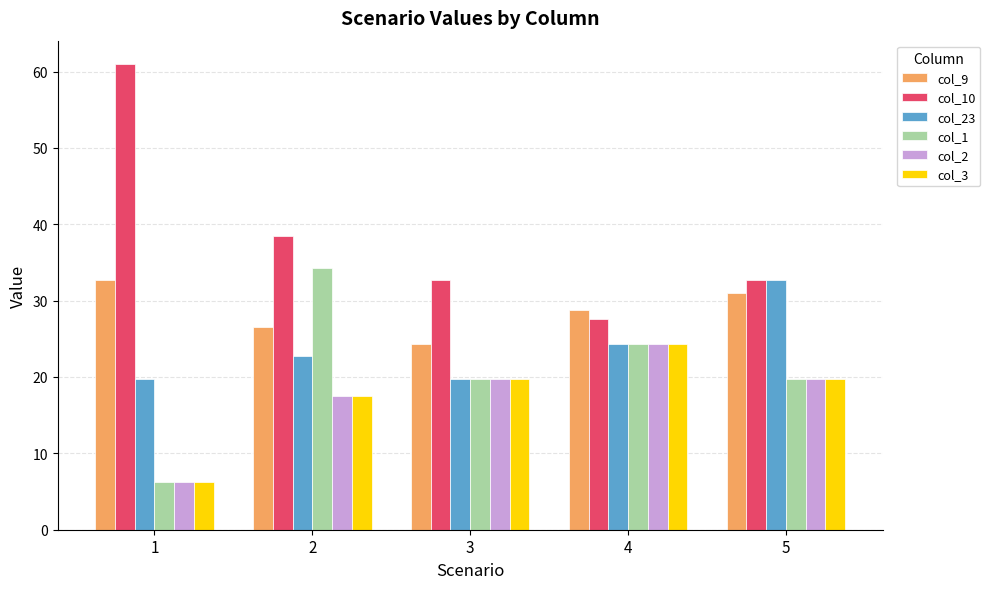

What is the sum of the col_3 values at 1 and 2?

23.8